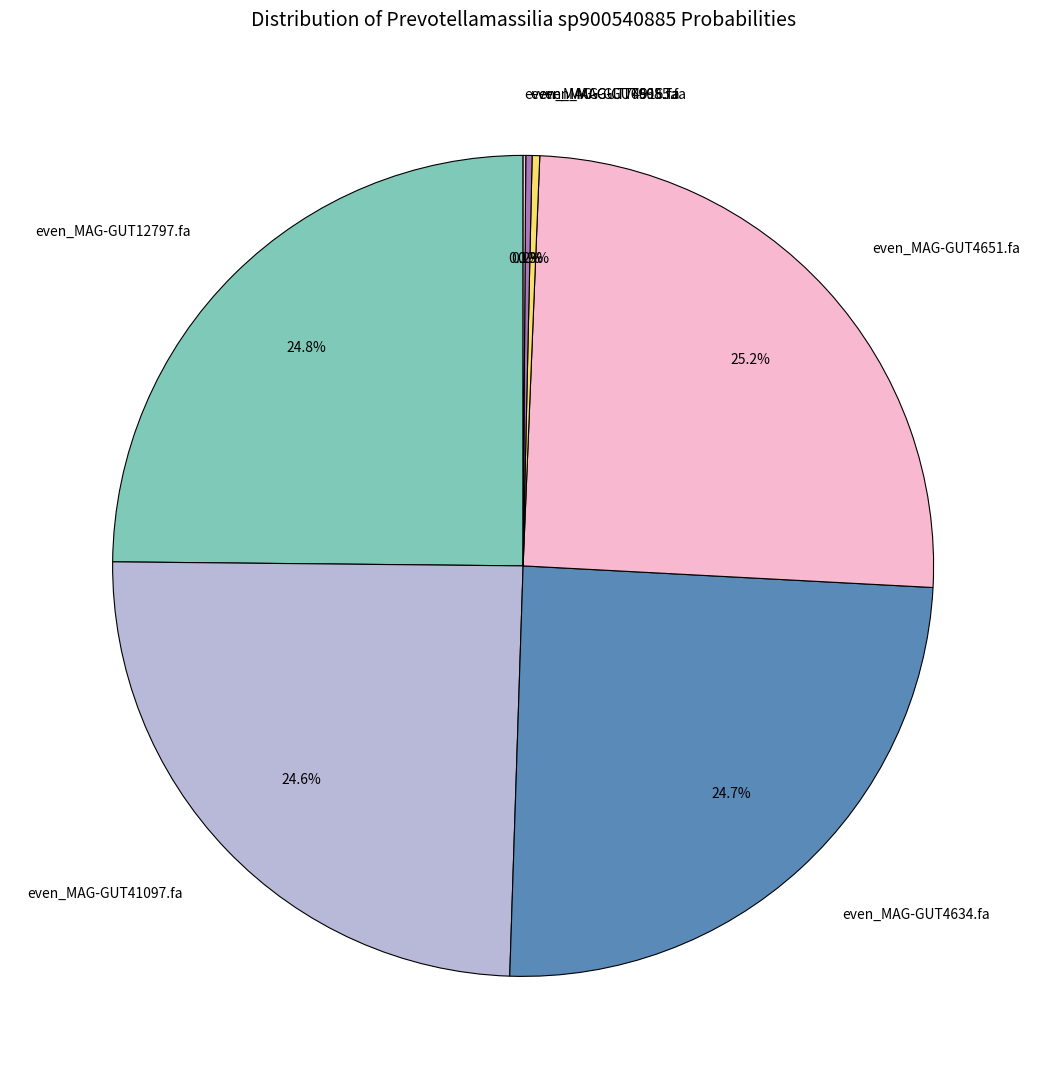

Is there a majority slice in this chart?

No